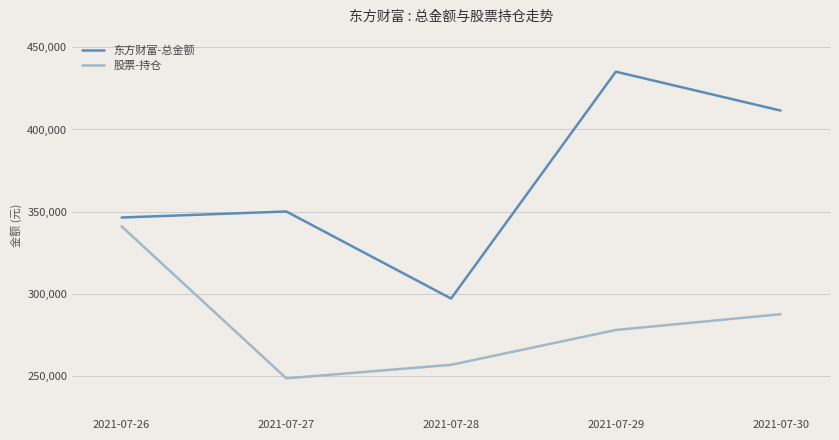

The 股票-持仓 series shows 545134.6 at 2021-07-26. True or false?

False